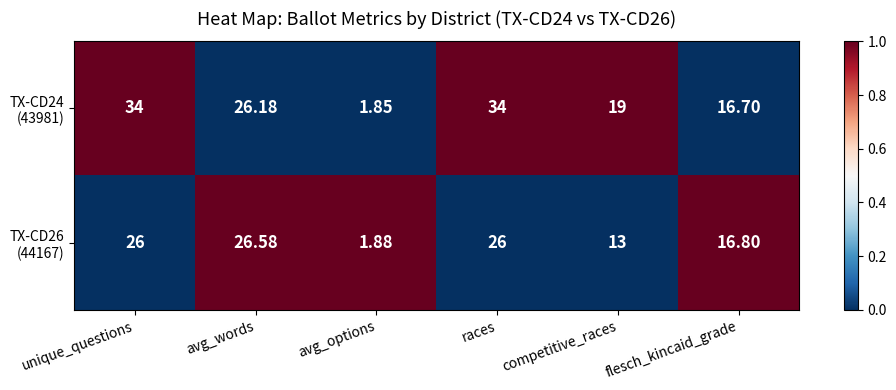

Which category has the lowest value across all series?

avg_options